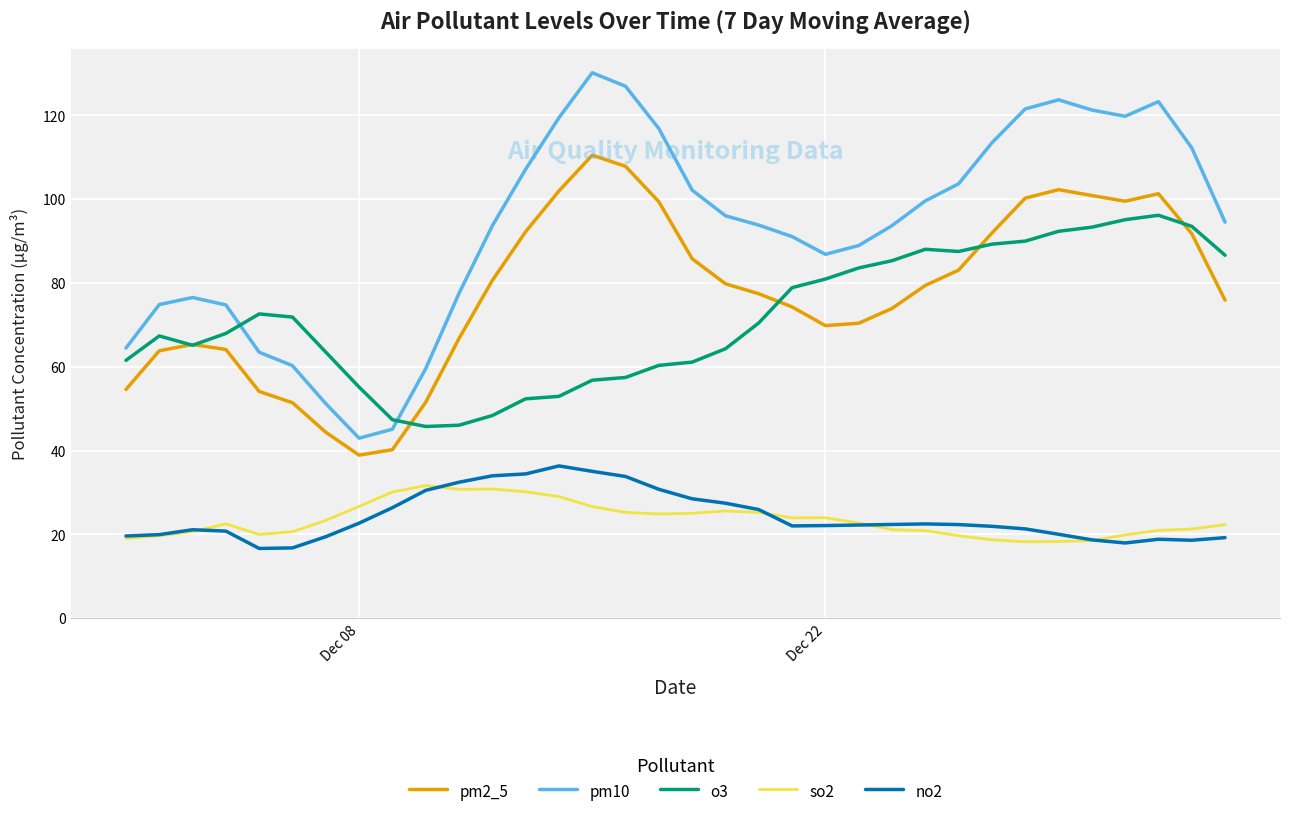

What is the maximum value shown in the chart?

130.2